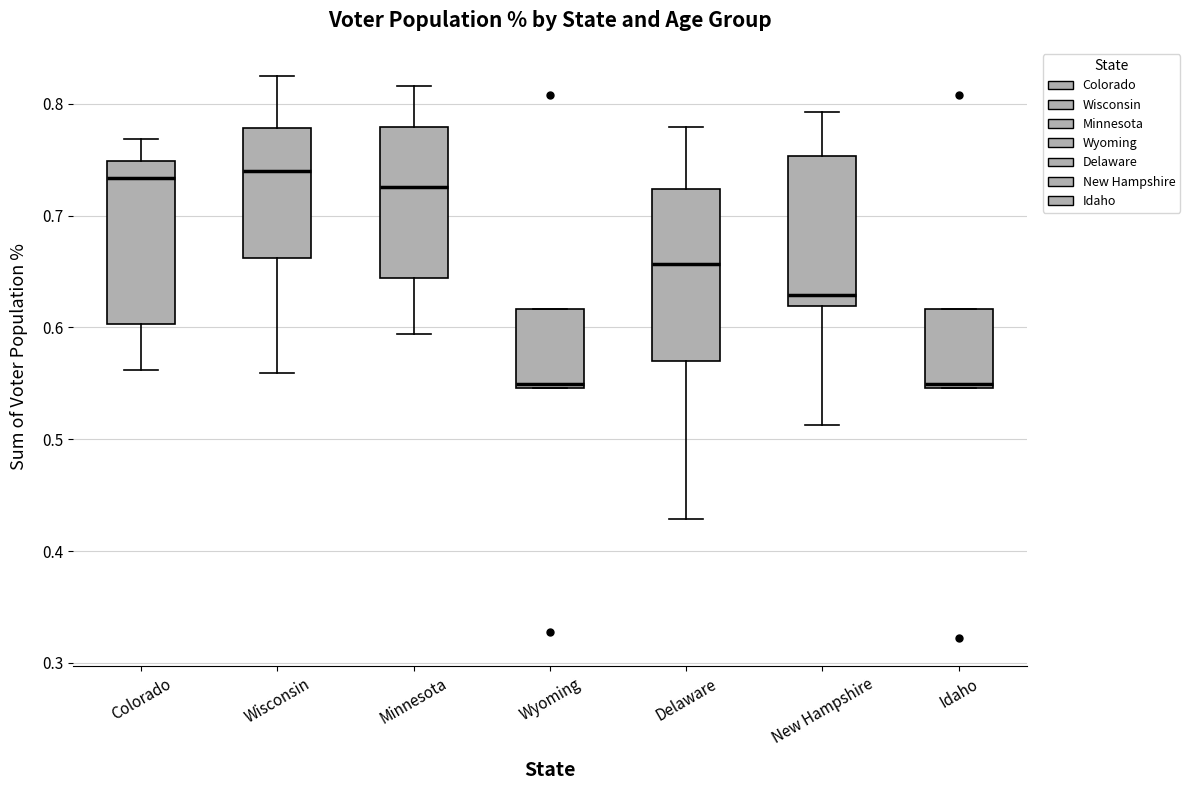

Reading left to right, read every box against the y-axis: the position of its median line, the range the box covers, and the ends of its whiskers. The values are not printed on the chart, so give them approximately, as read against the axis.

Colorado: median 0.73, box 0.60 to 0.75, whiskers 0.56 to 0.77
Wisconsin: median 0.74, box 0.66 to 0.78, whiskers 0.56 to 0.82
Minnesota: median 0.73, box 0.64 to 0.78, whiskers 0.59 to 0.82
Wyoming: median 0.55 (just above the box's lower edge), box 0.55 to 0.62, whiskers 0.55 to 0.62
Delaware: median 0.66, box 0.57 to 0.72, whiskers 0.43 to 0.78
New Hampshire: median 0.63, box 0.62 to 0.75, whiskers 0.51 to 0.79
Idaho: median 0.55 (just above the box's lower edge), box 0.55 to 0.62, whiskers 0.55 to 0.62